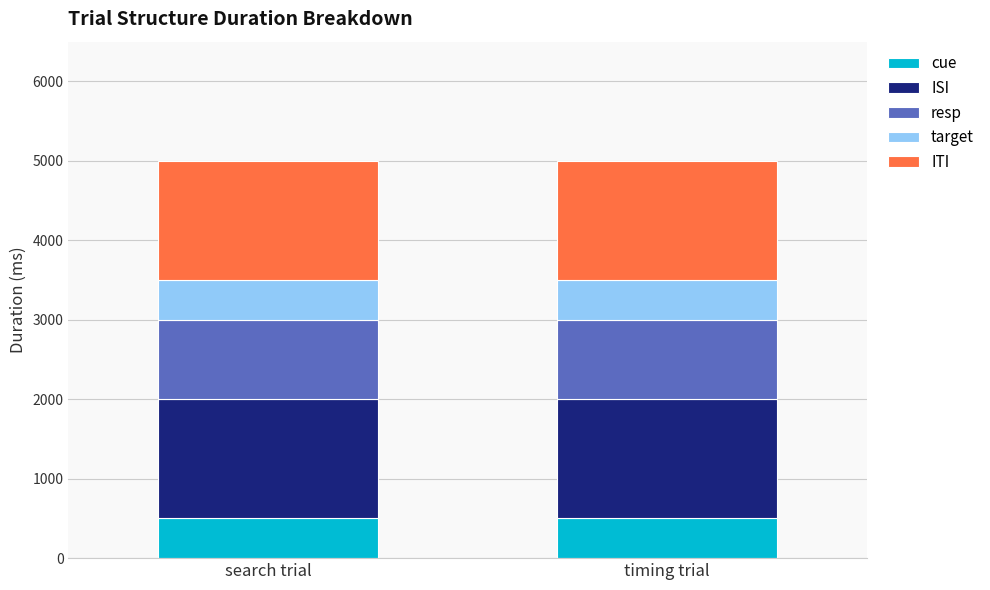

Reading right to left, transcribe the values for cue.

timing trial=500	search trial=500